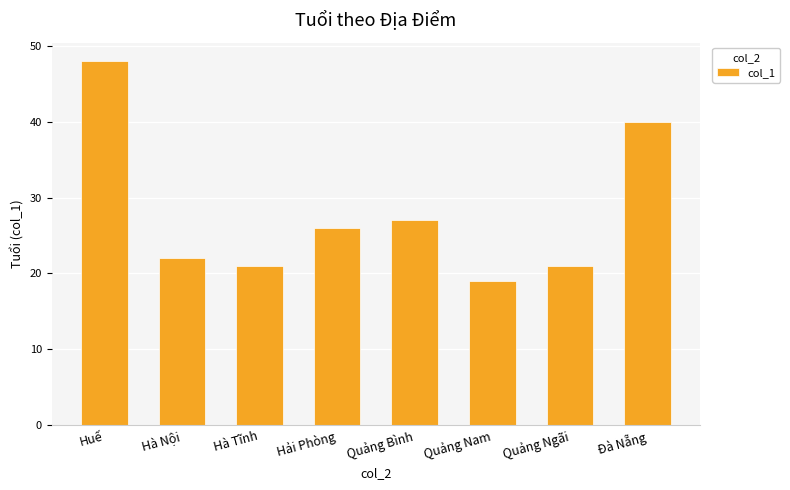

Reading left to right, list all the values displayed in this chart.

48	22	21	26	27	19	21	40